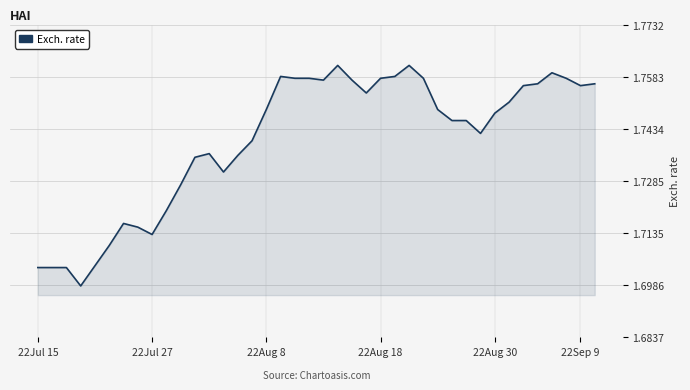

What is the label of the 19th point from the right?

21